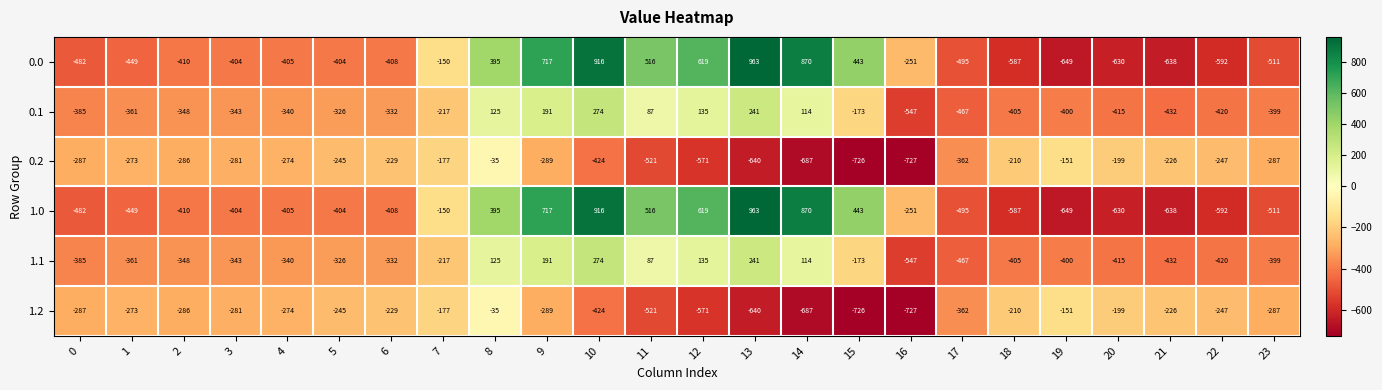

What is the average value of the 1.2 series?

-348